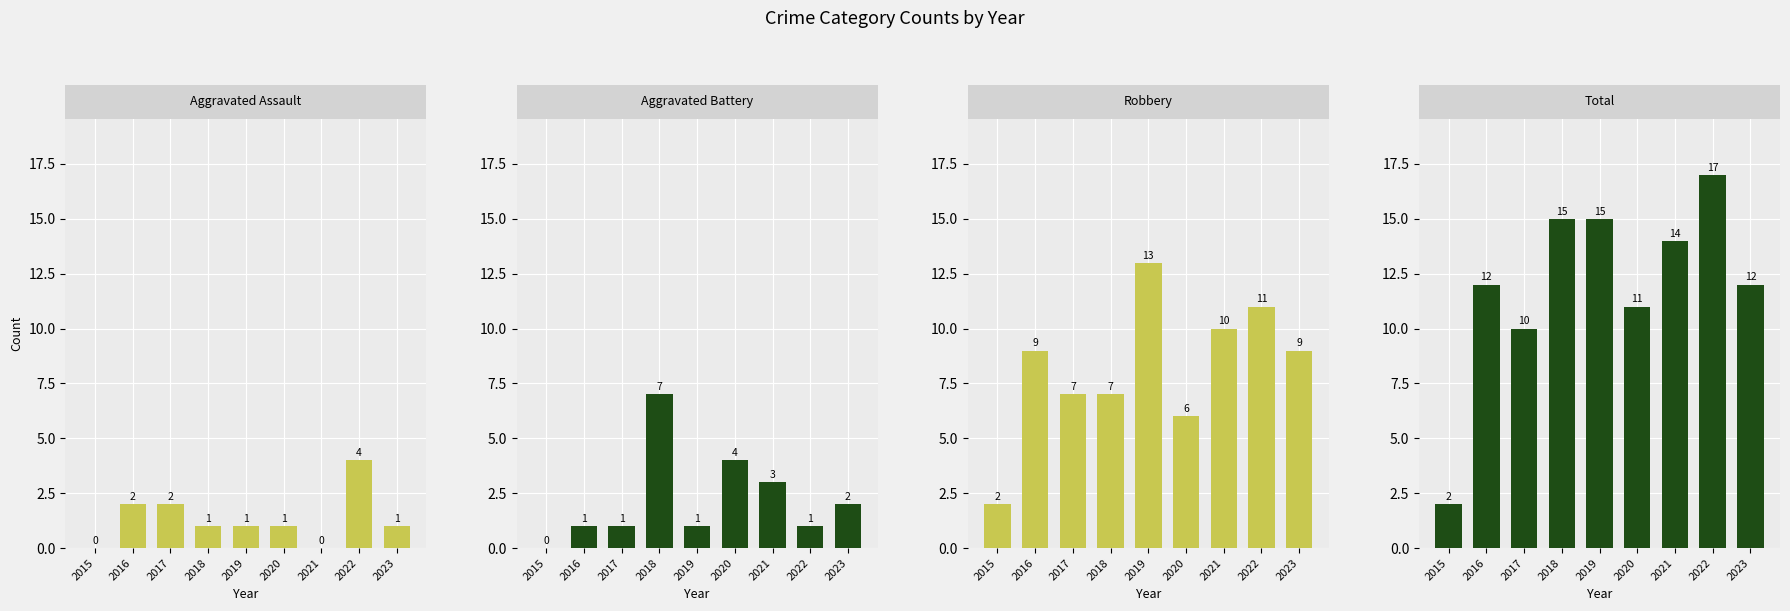

Reading left to right, list all the values displayed in this chart.

Aggravated Assault: 0	2	2	1	1	1	0	4	1
Aggravated Battery: 0	1	1	7	1	4	3	1	2
Robbery: 2	9	7	7	13	6	10	11	9
Total: 2	12	10	15	15	11	14	17	12